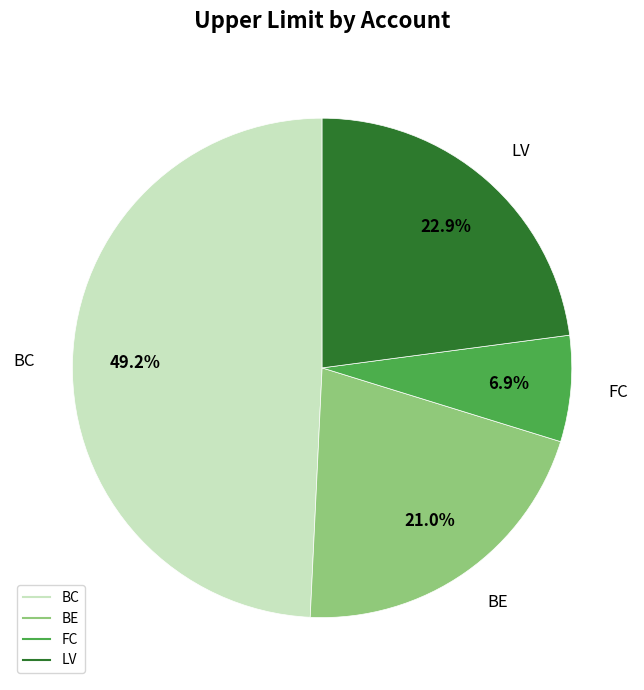

Which slice is the largest?

BC